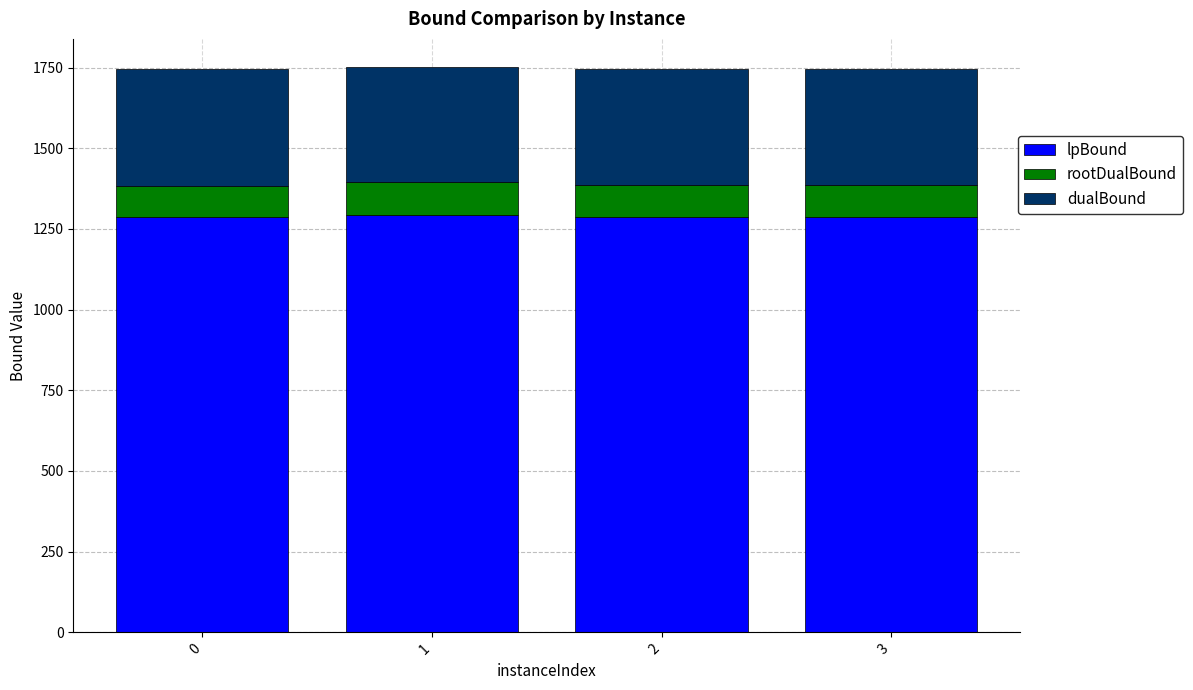

What are all the series names shown in the legend?

lpBound, rootDualBound, dualBound